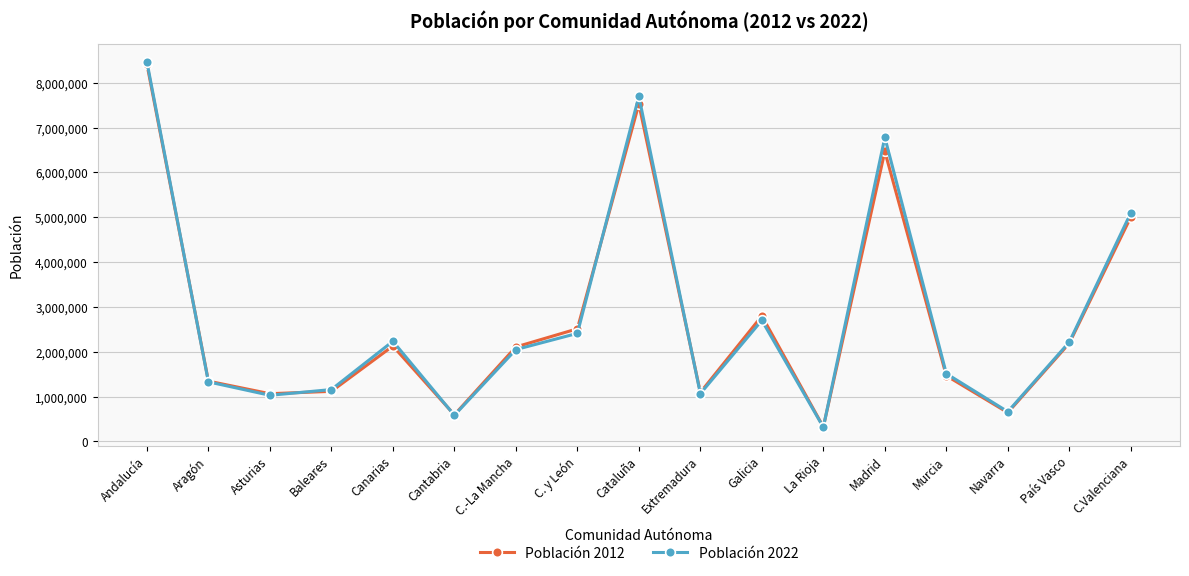

What is the difference between the Población 2012 values at C.-La Mancha and Canarias?

21354